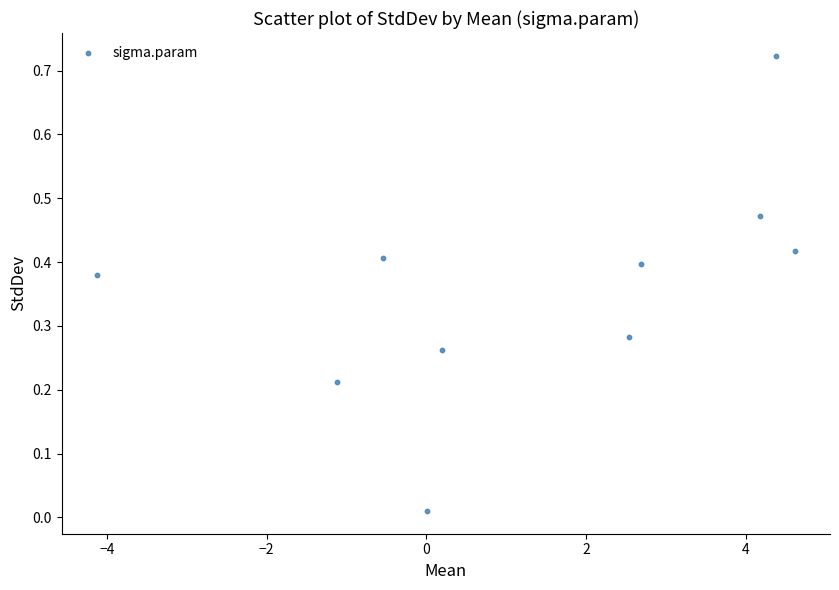

What is the average X value?

1.3